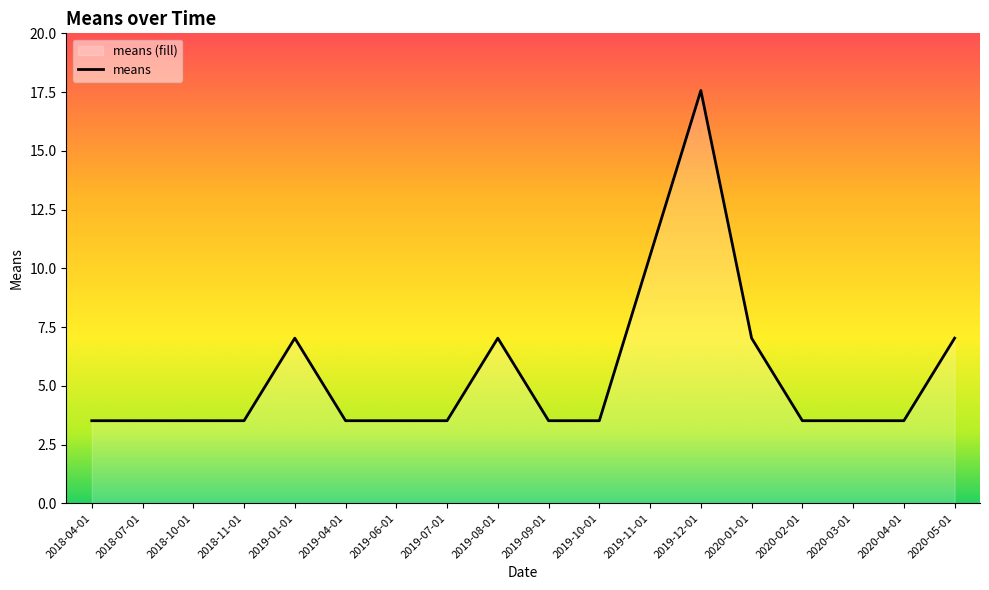

Which has a higher value, 2019-07-01 or 2019-04-01?

2019-07-01